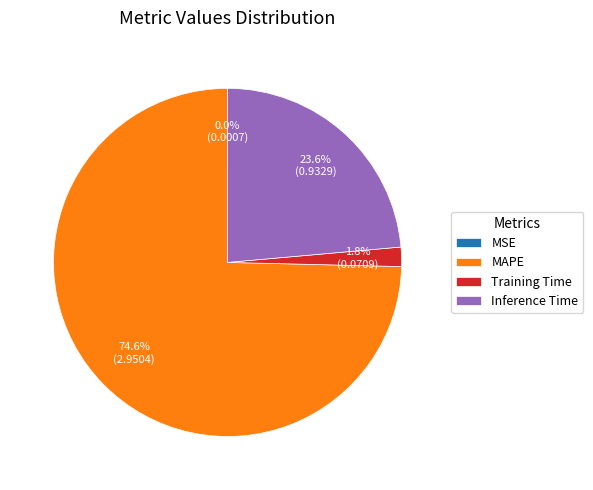

Which category has the biggest portion of the pie?

MAPE